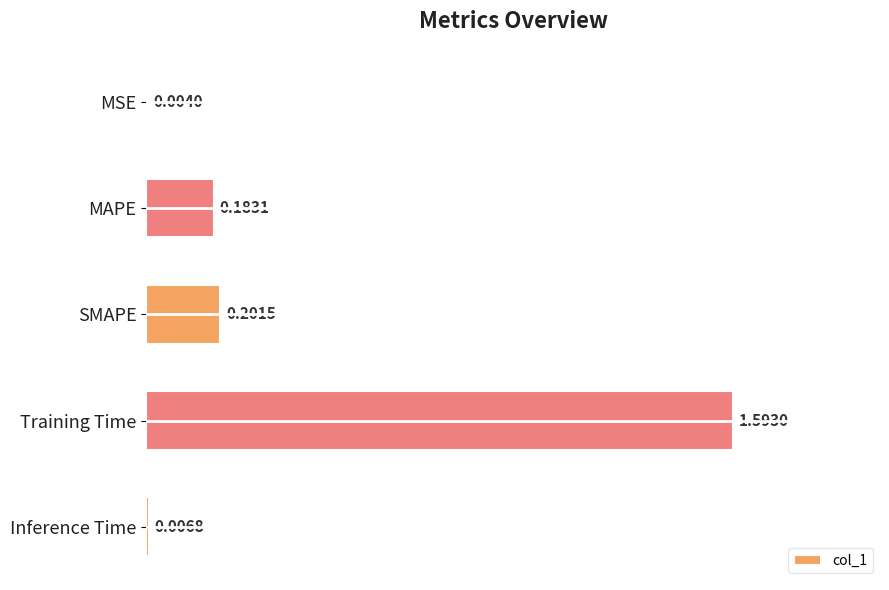

Which label corresponds to the largest value in the chart?

Training Time